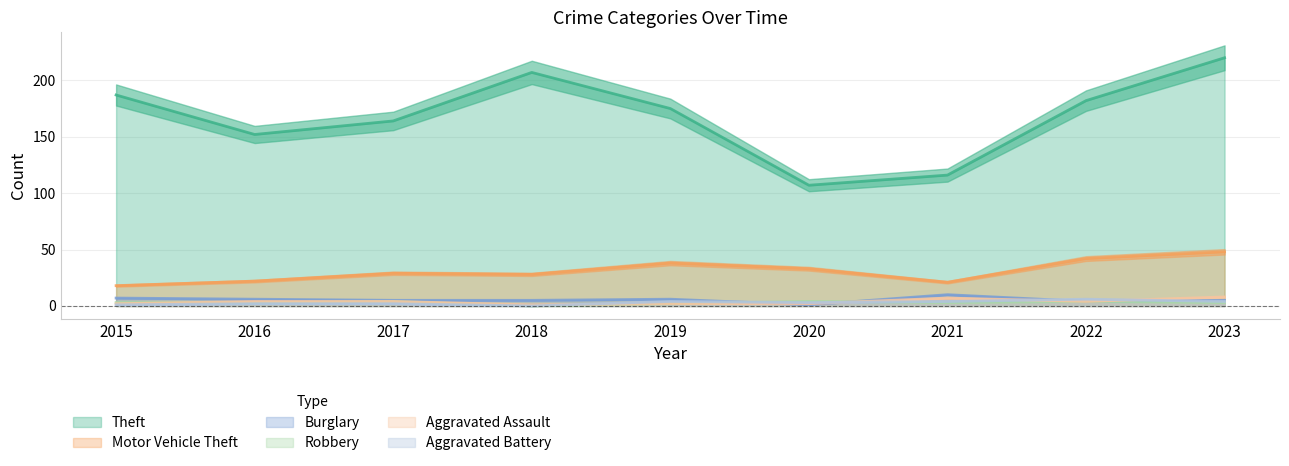

Reading left to right, what are all the values shown in this chart?

Theft: 2015=187	2016=152	2017=164	2018=207	2019=175	2020=107	2021=116	2022=182	2023=220
Motor Vehicle Theft: 2015=18	2016=22	2017=29	2018=28	2019=38	2020=33	2021=21	2022=42	2023=48
Burglary: 2015=7	2016=6	2017=5	2018=5	2019=6	2020=1	2021=10	2022=4	2023=5
Robbery: 2015=3	2016=3	2017=4	2018=0	2019=2	2020=4	2021=3	2022=4	2023=3
Aggravated Assault: 2015=2	2016=4	2017=4	2018=1	2019=2	2020=2	2021=7	2022=4	2023=8
Aggravated Battery: 2015=1	2016=2	2017=2	2018=0	2019=4	2020=3	2021=4	2022=6	2023=4